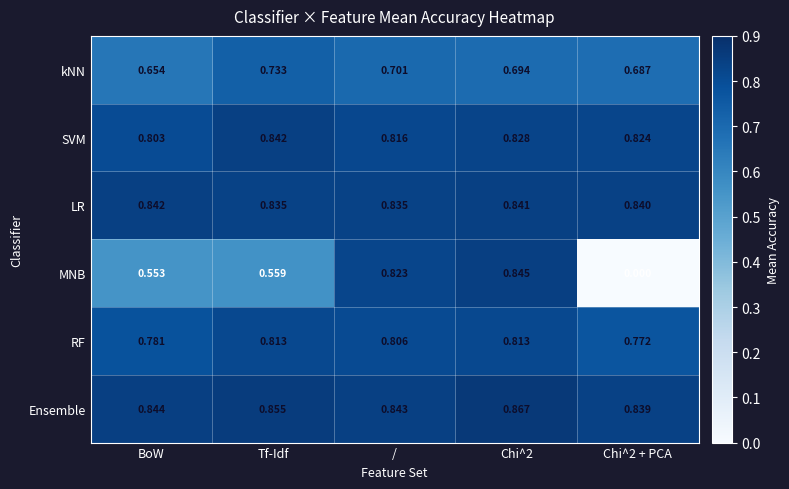

What is the difference between the highest and lowest values at Tf-Idf?

0.3